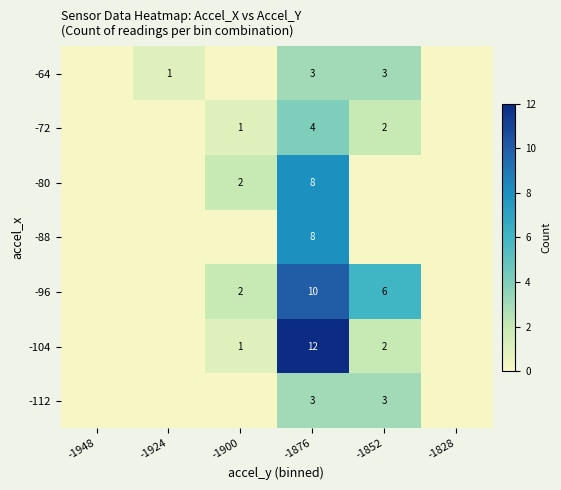

True or false: -64 has a value of 2 at -1852.

False